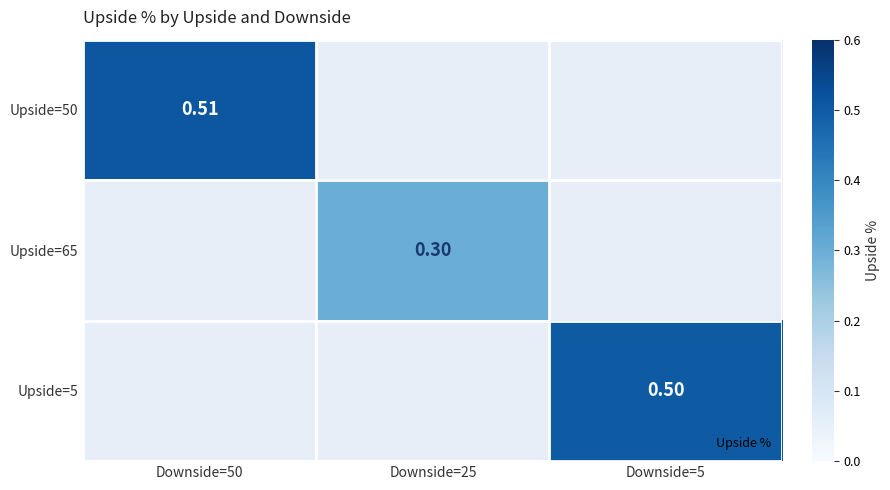

What is the greatest value displayed?

0.5